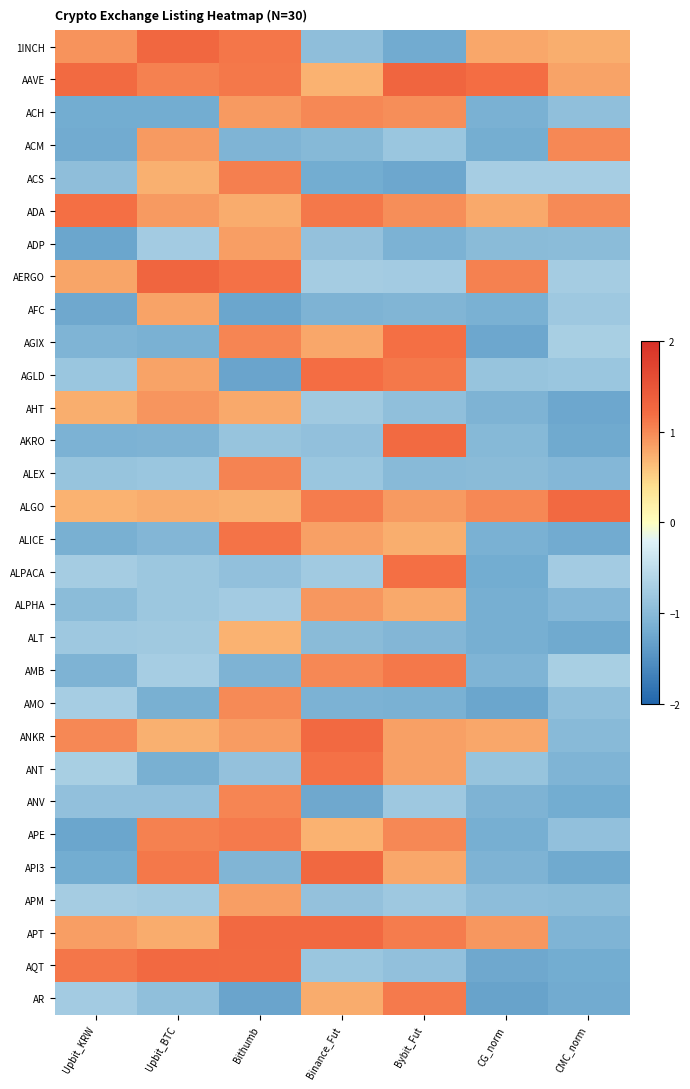

At which category is the sum across all series the highest?

Bithumb